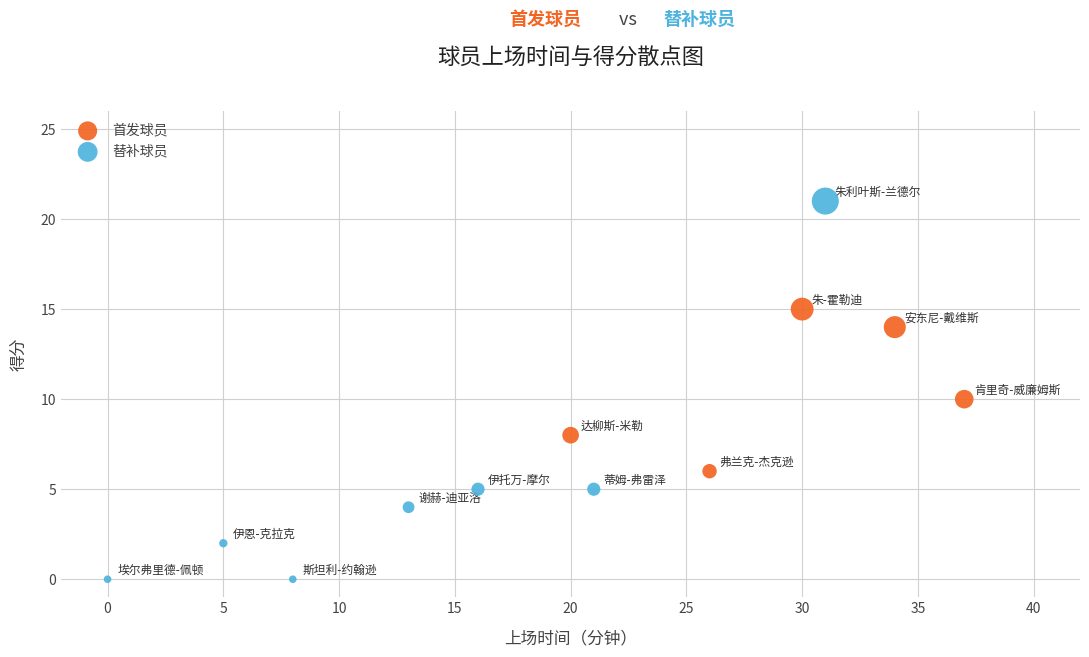

Which series has the widest spread of Y values?

替补球员